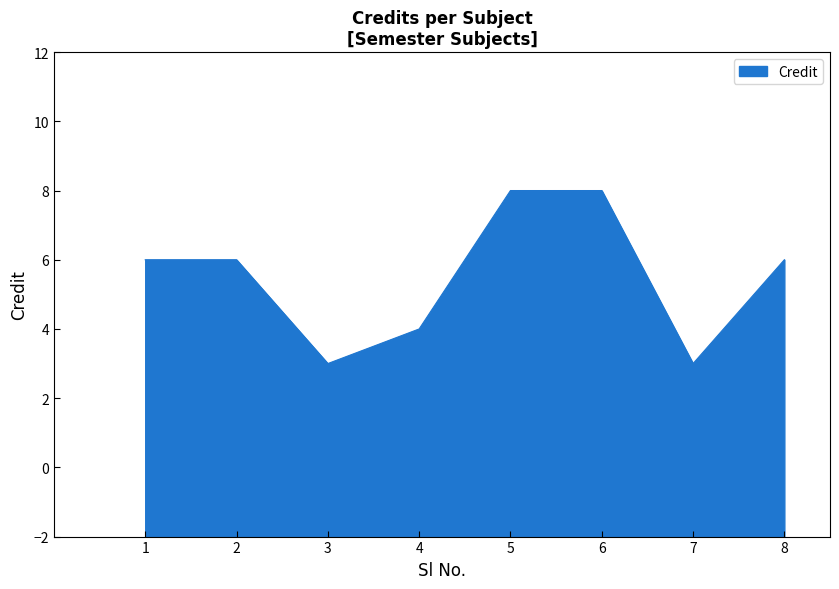

What is the average value?

6